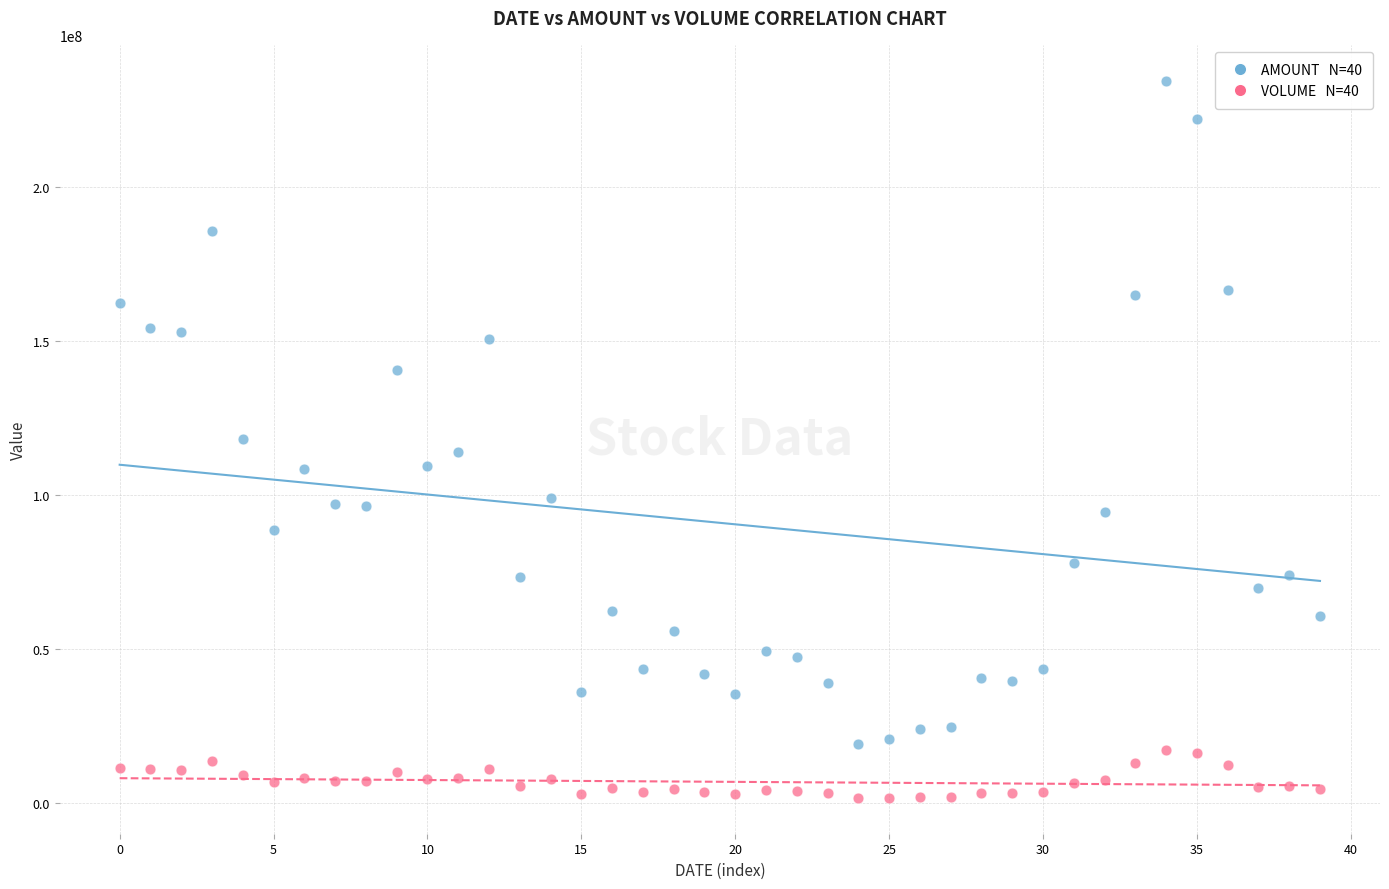

Across all data points, what is the range of Y values (max minus min)?

232727073